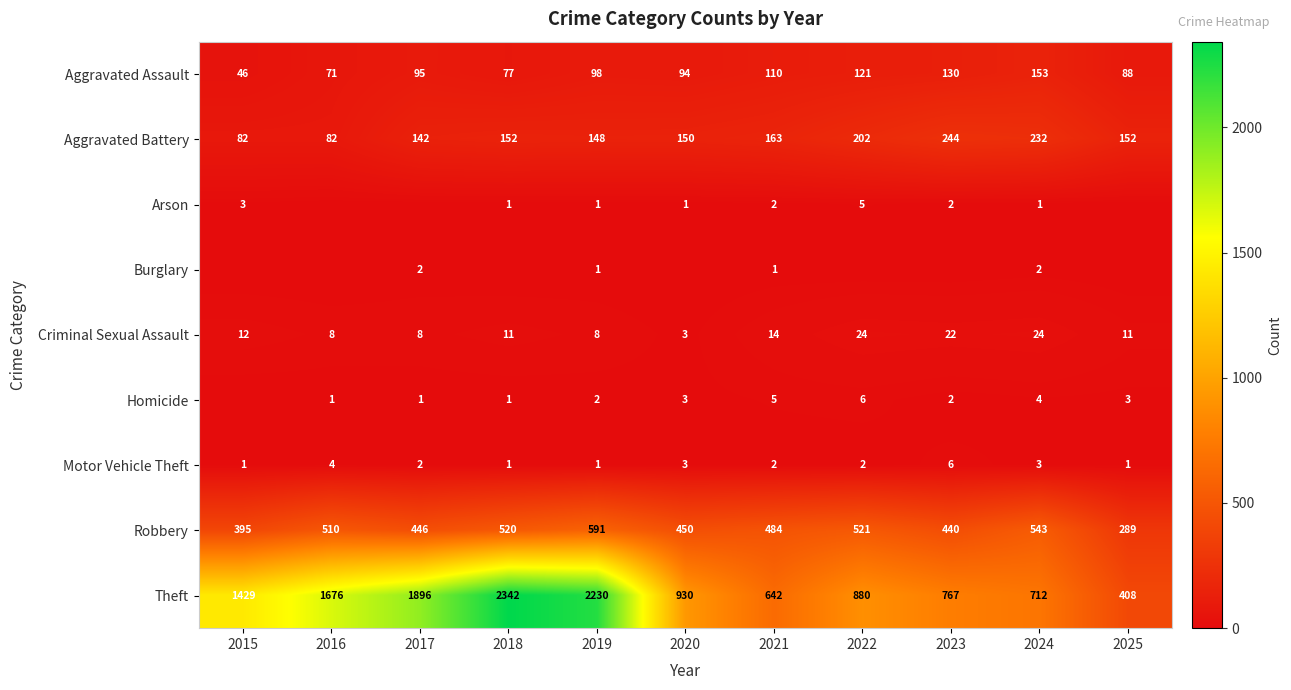

How many series are shown in this chart?

9